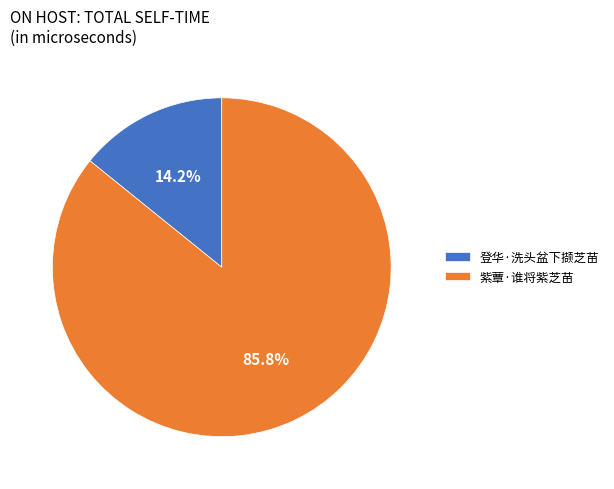

Between 紫蕈·谁将紫芝苗 and 登华·洗头盆下撷芝苗, which is larger?

紫蕈·谁将紫芝苗